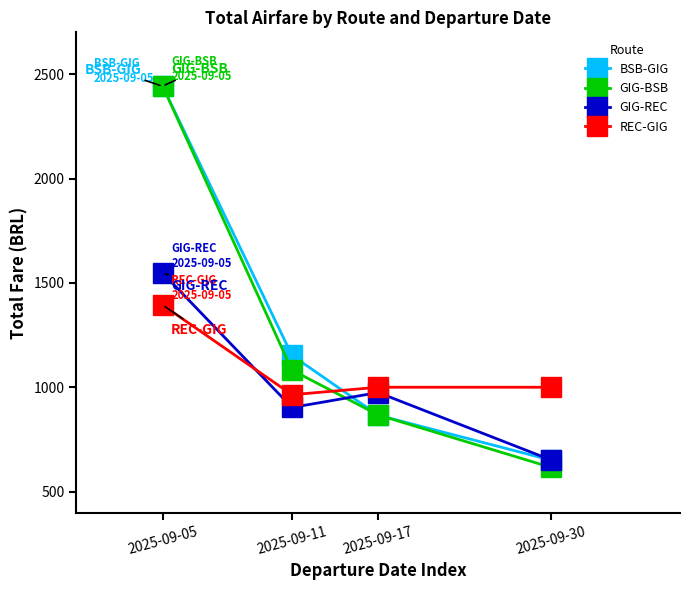

Where does the BSB-GIG series first go above 1152?

2025-09-05